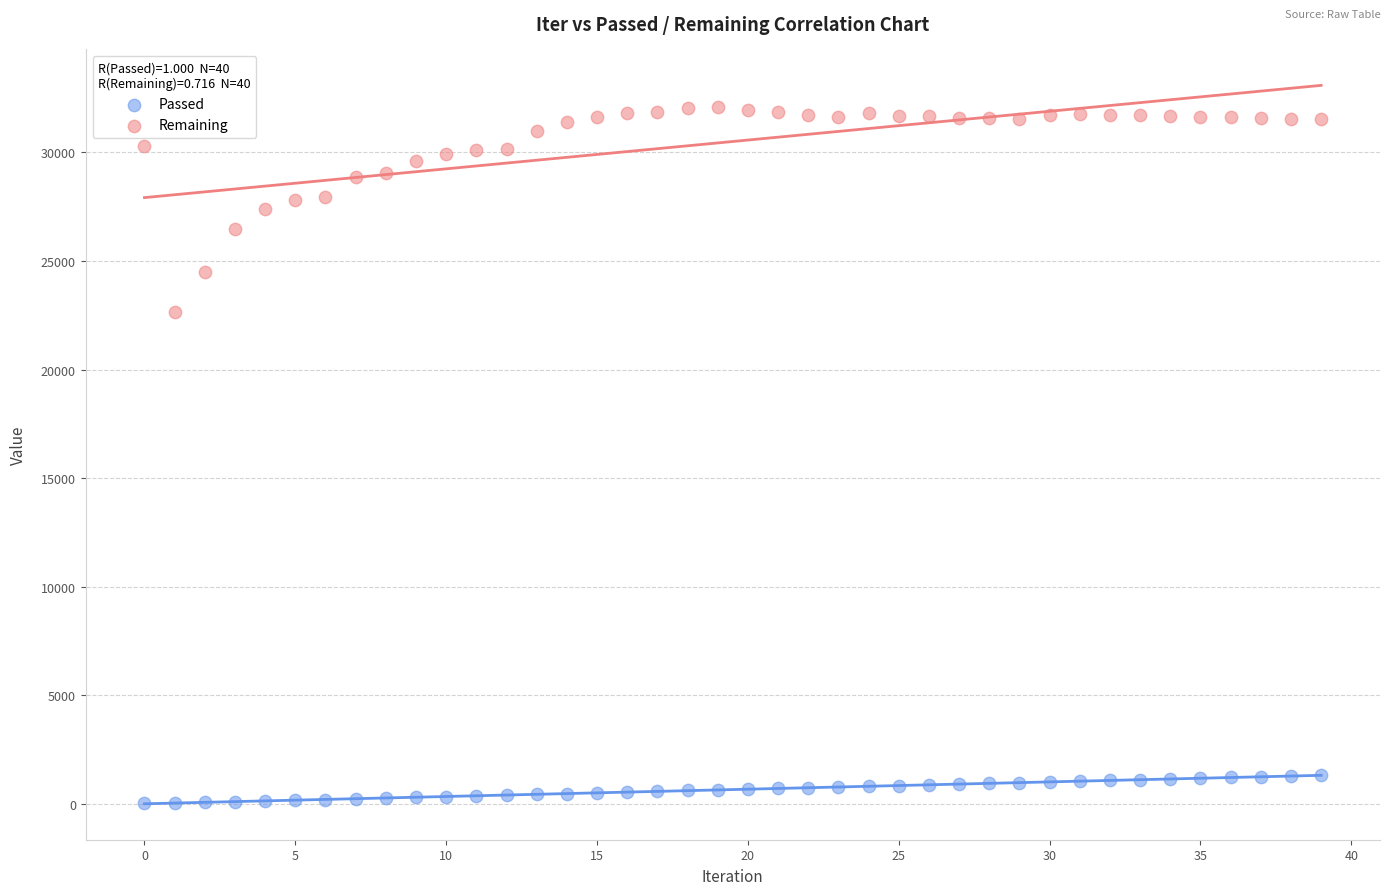

Which series reaches the minimum Y coordinate?

Passed